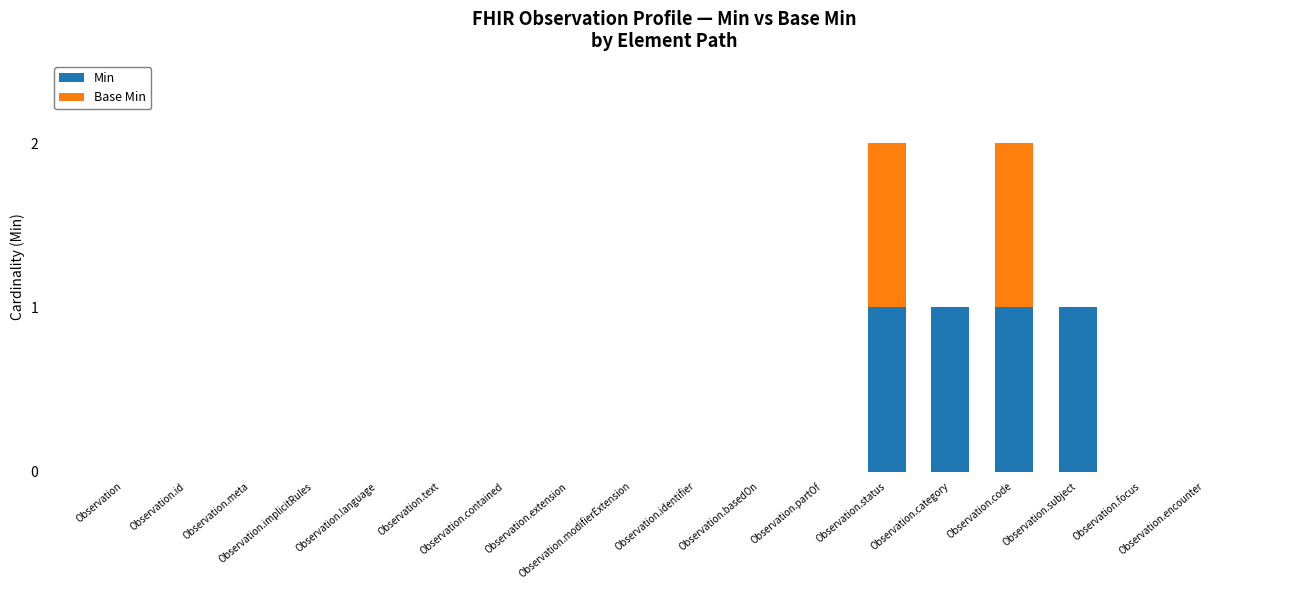

What is the sum of all Min values?

4